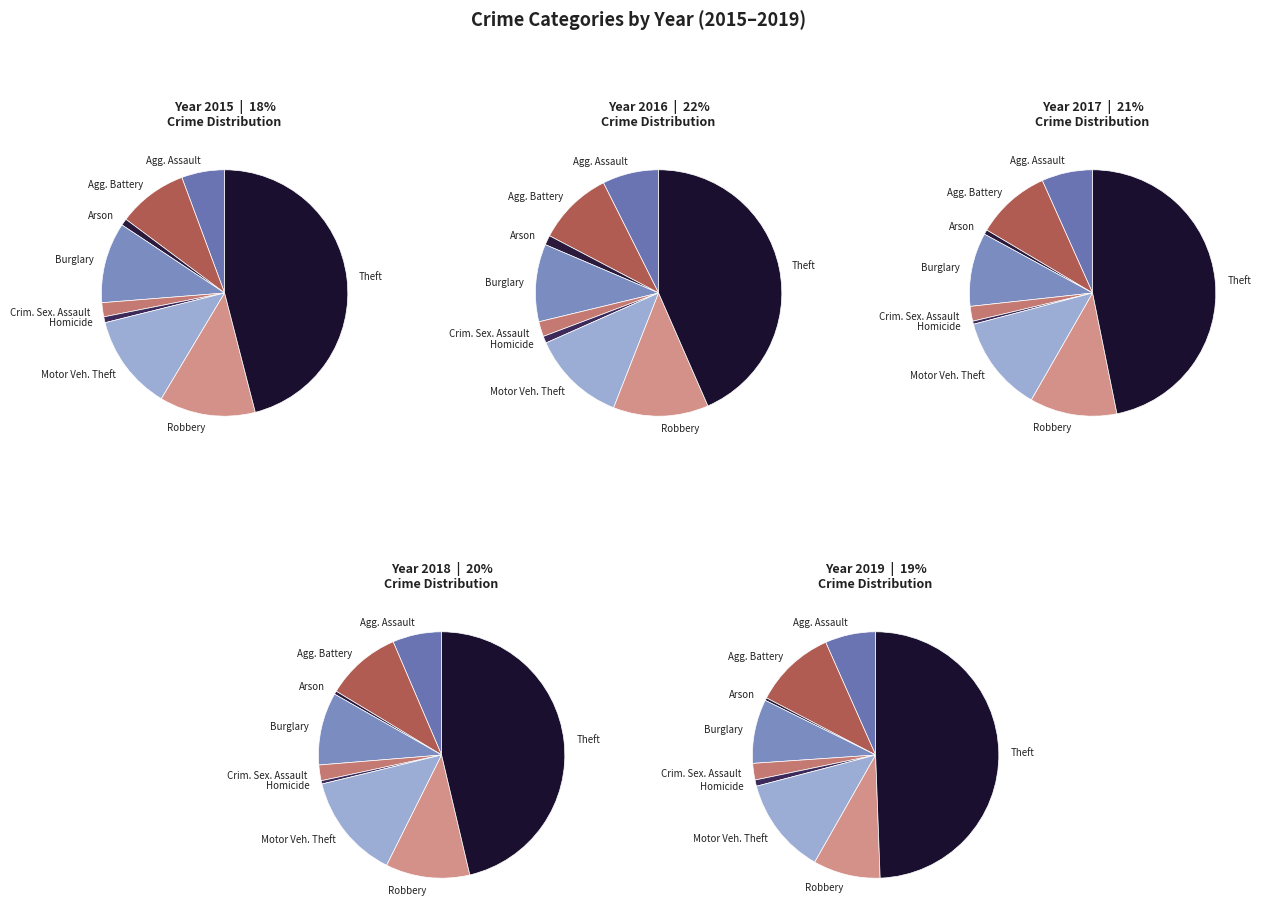

What percentage is the Arson slice, to the nearest percent?

1%